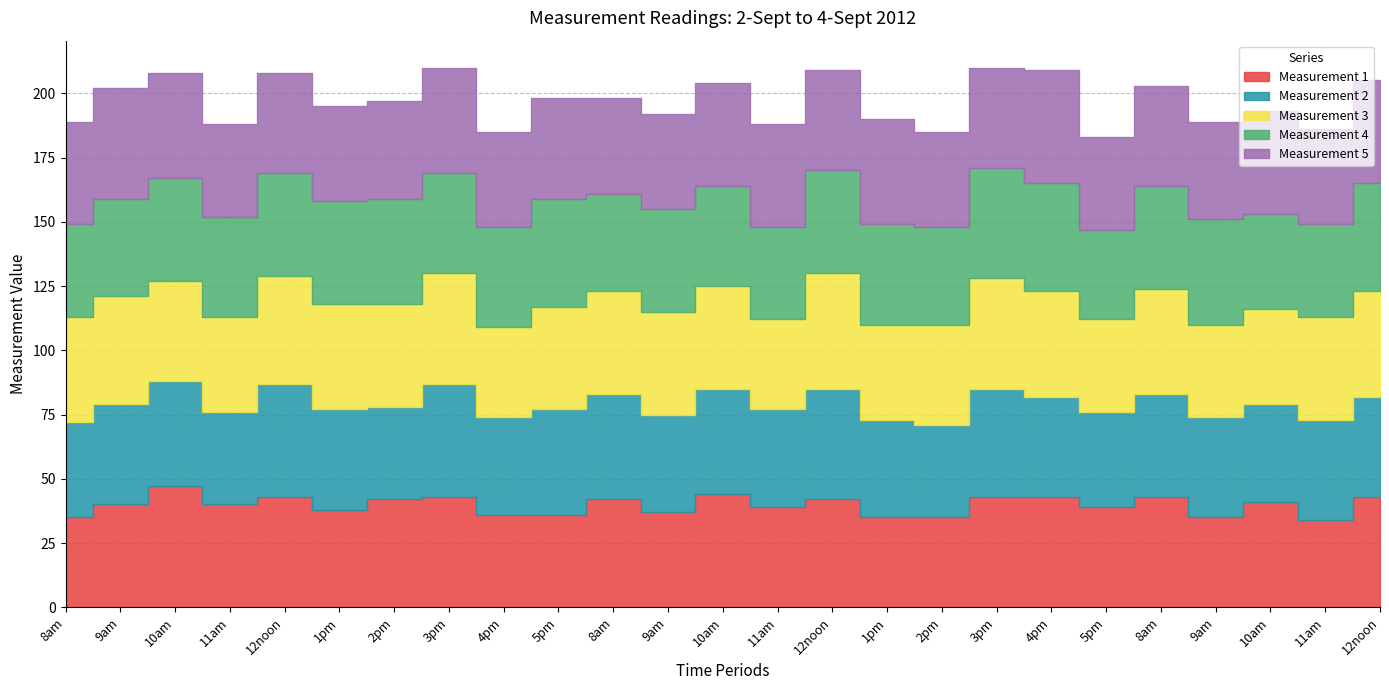

Is it true that Measurement 5 equals 39 at 8am?

True